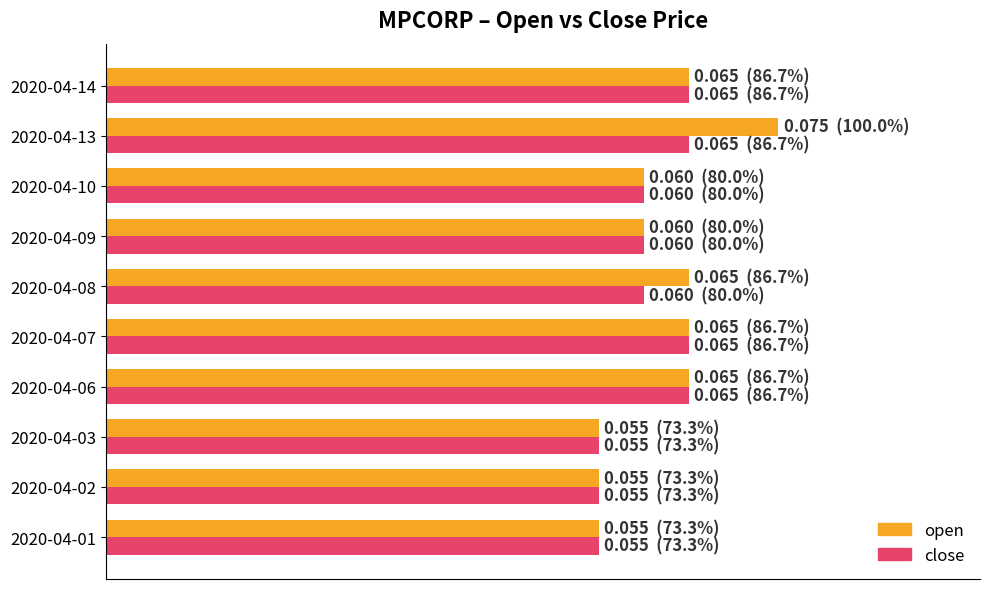

What is the difference between the second highest and second lowest values in the close series?

13.3